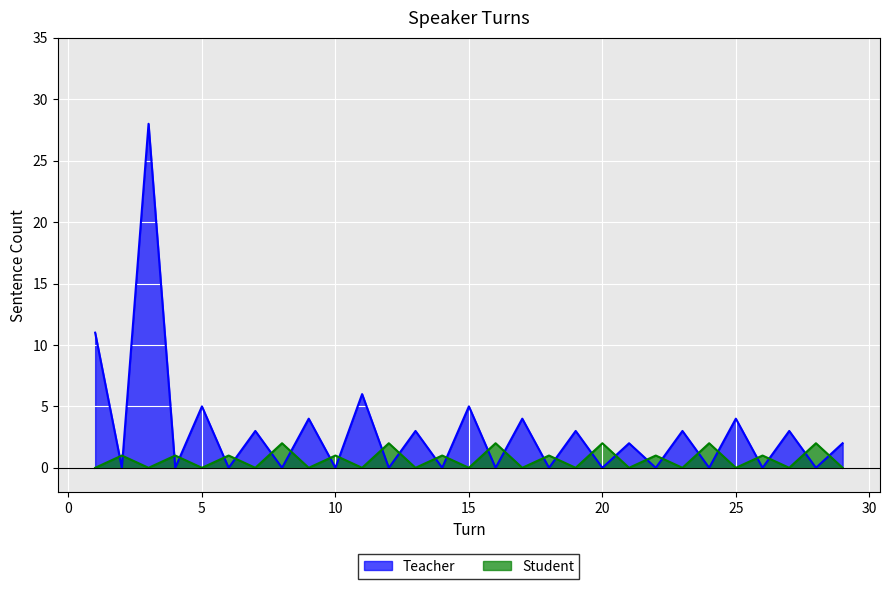

How many lines are shown in the chart?

2